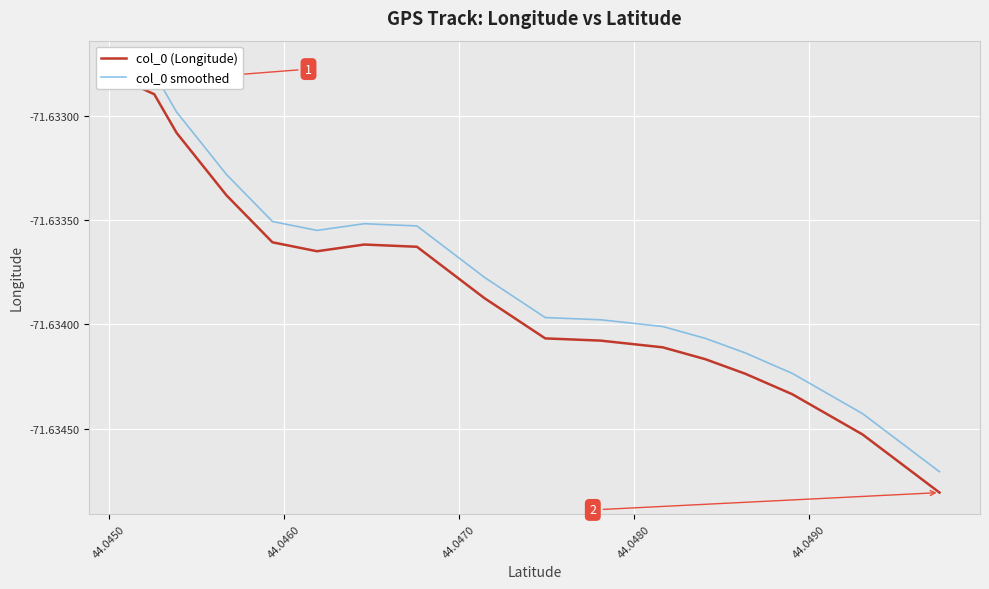

How many lines are shown in the chart?

2